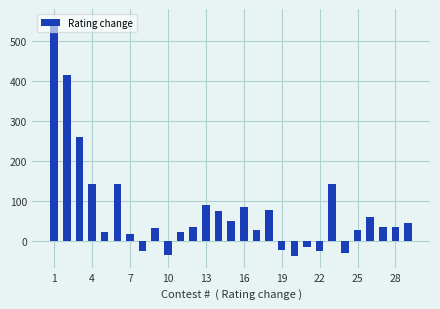

What is the greatest value displayed?

550